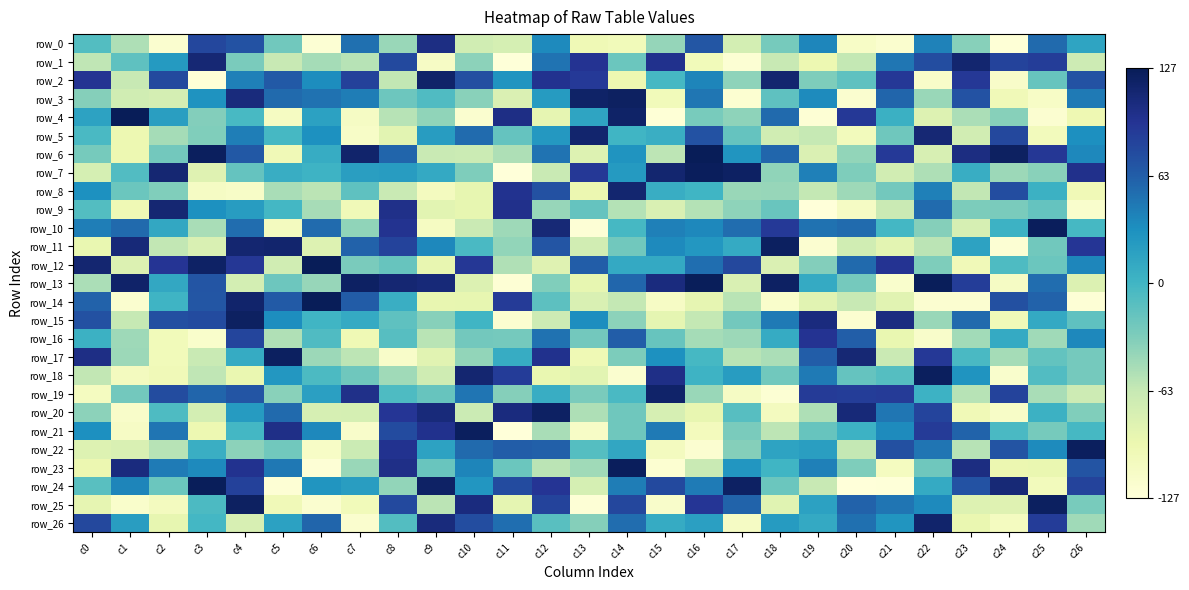

Which label corresponds to the smallest value in the chart?

c11